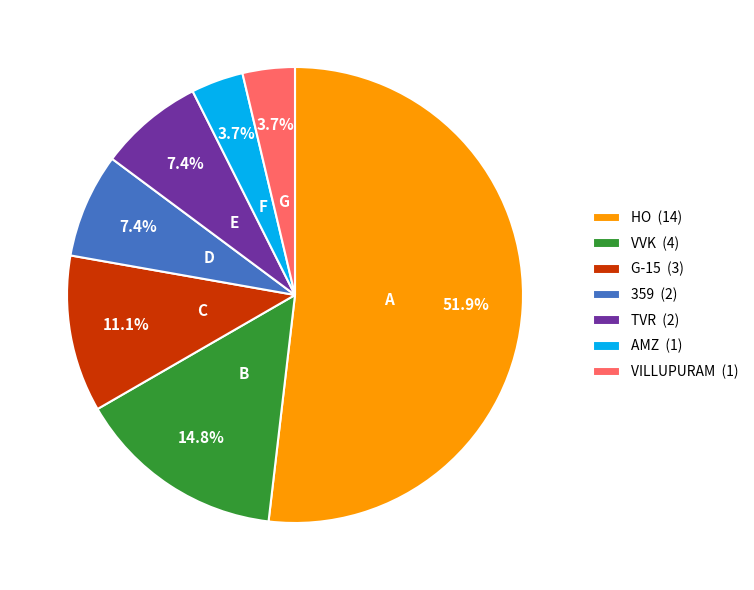

Which category has the biggest portion of the pie?

HO (14)